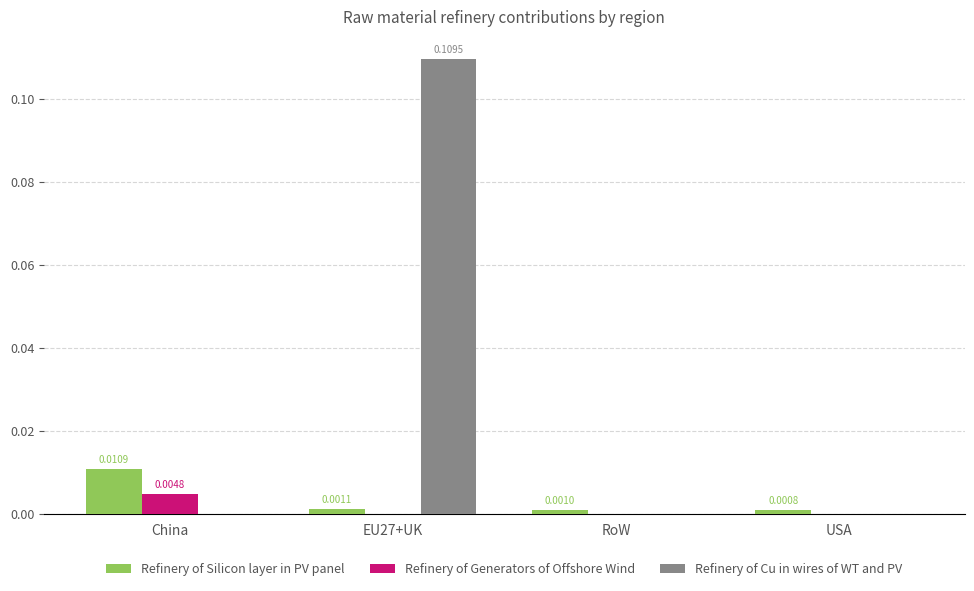

Does the chart contain stacked bars?

No